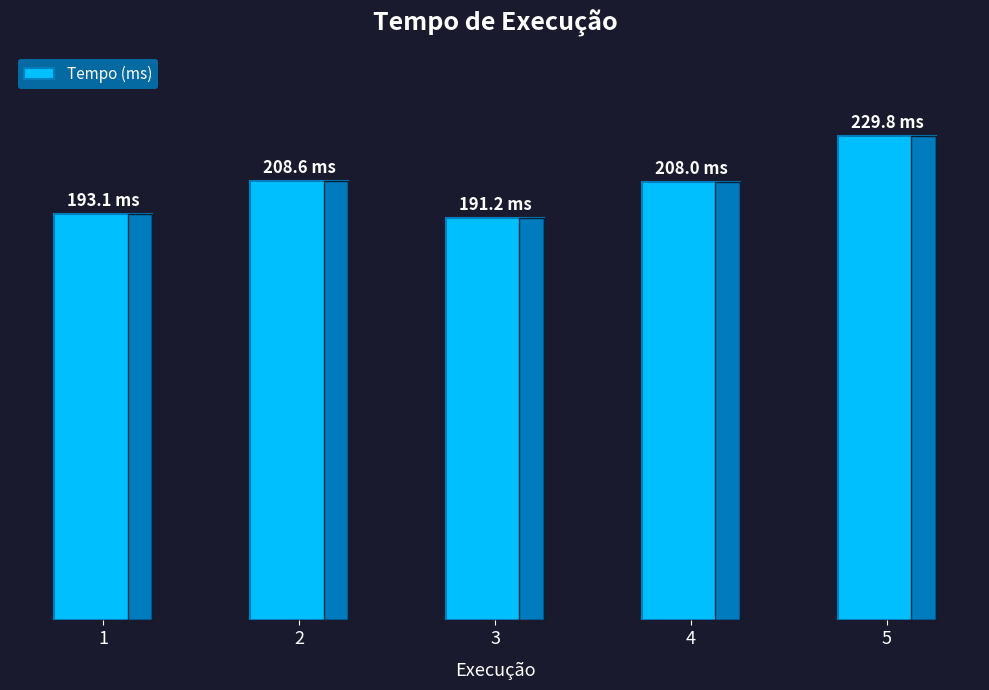

Are the bars horizontal?

No